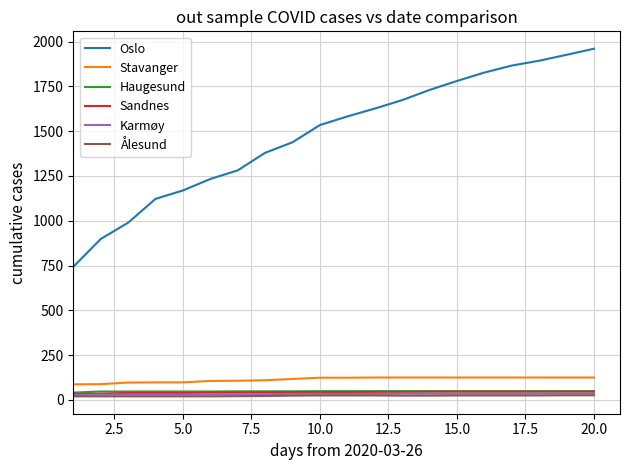

How many Karmøy values are between 31 and 35?

12